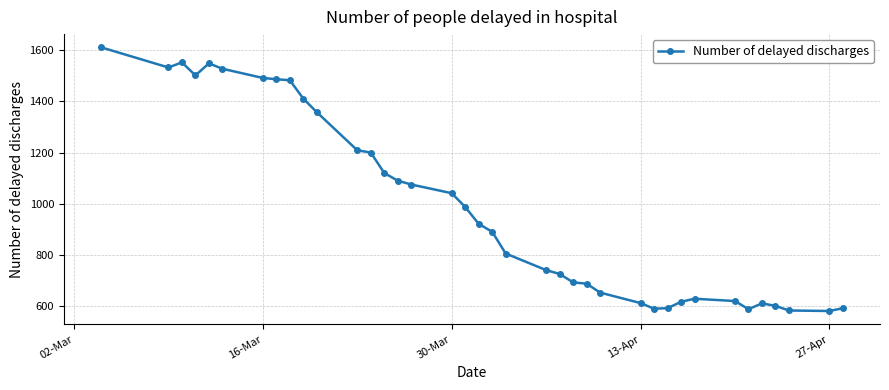

True or false: the data has more than 1 interior local peaks.

True